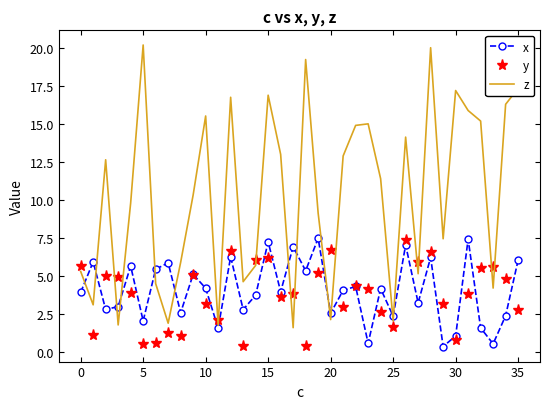

What are all the series names shown in the legend?

x, y, z